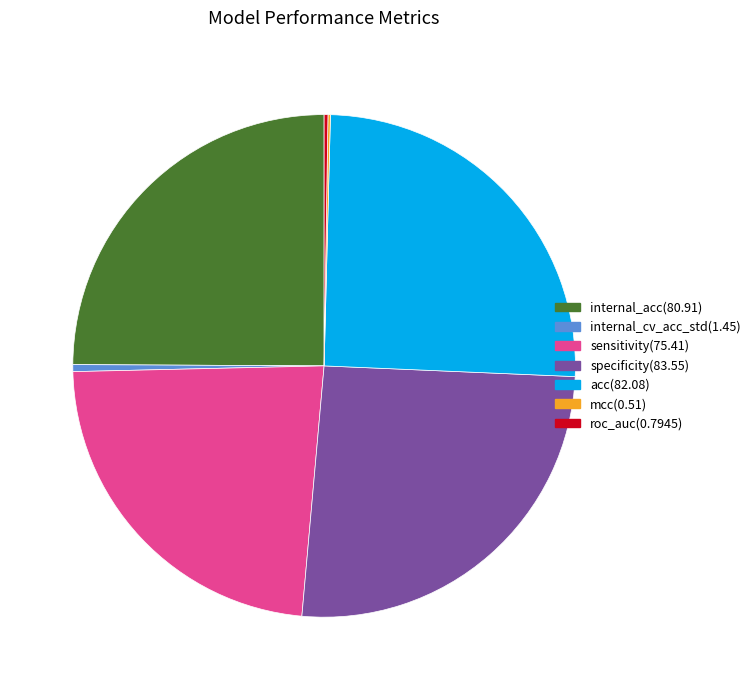

Is it true that acc is 40% of the pie?

False